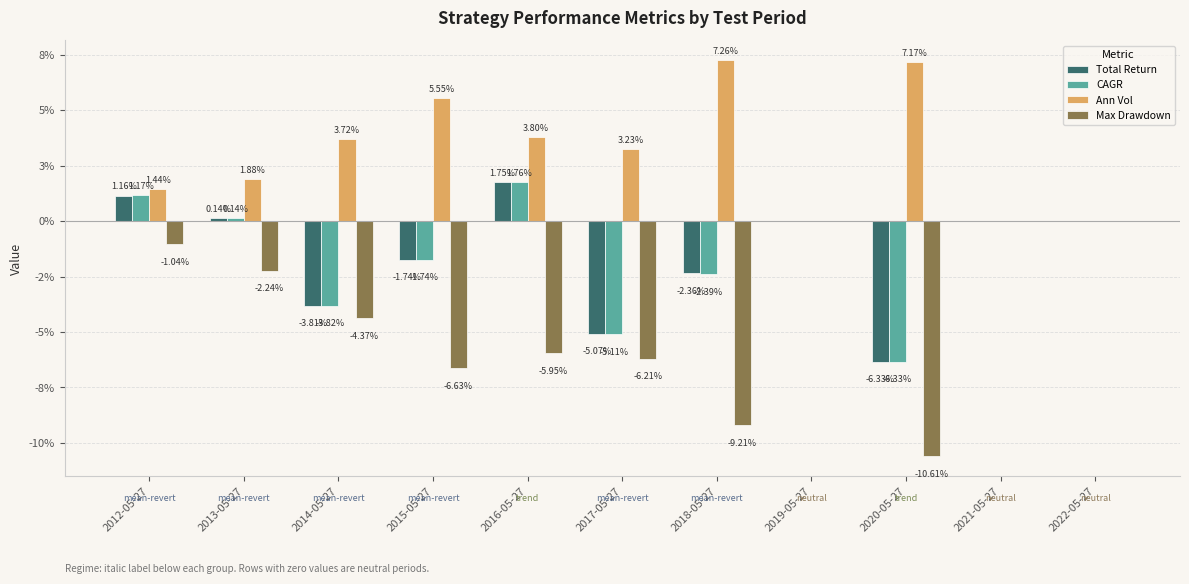

Is it true that Total Return equals -0.0 at 2020-05-27?

False